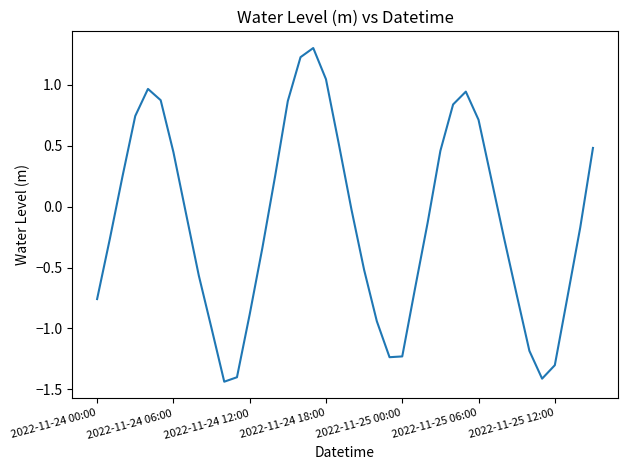

How many interior local valleys (lower than both neighbors) does the data have?

3